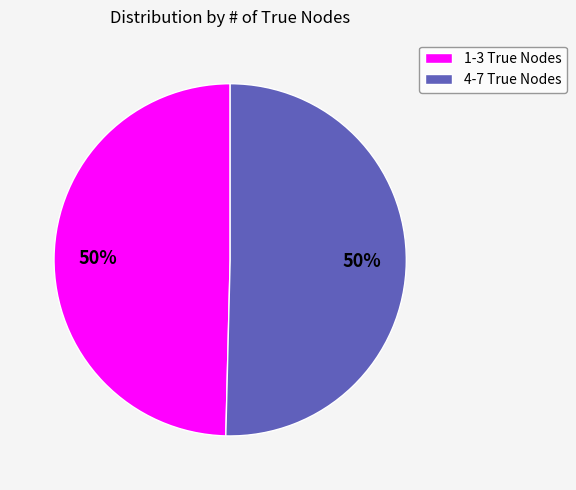

The 4-7 True Nodes slice represents 50% of the pie. True or false?

True